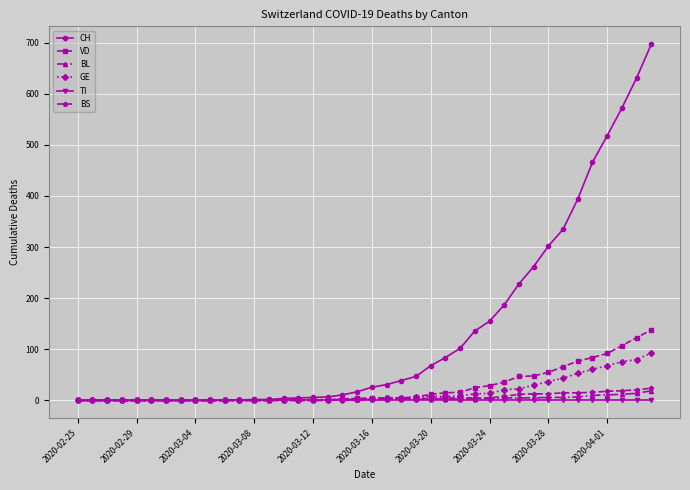

Which series has the widest spread of values?

CH